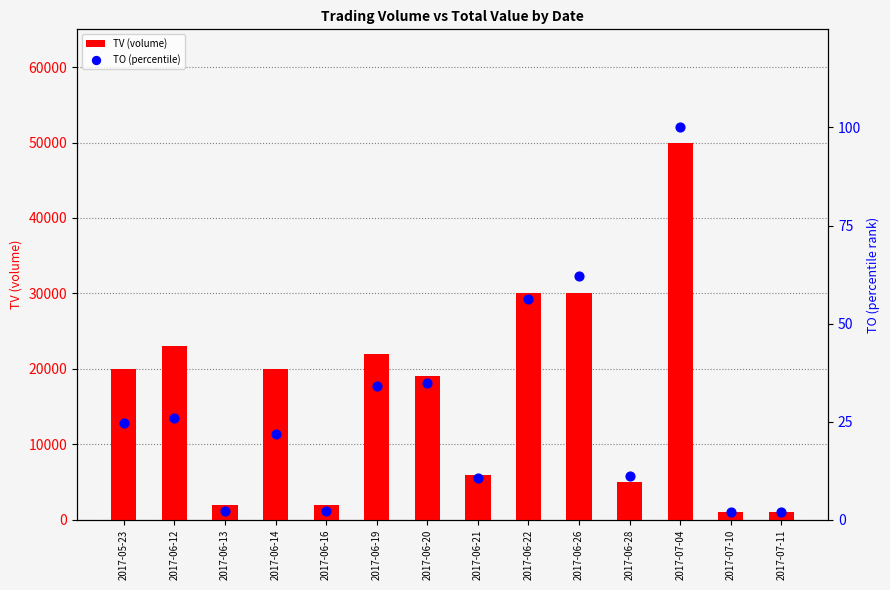

At how many categories does at least one series exceed 17520?

8